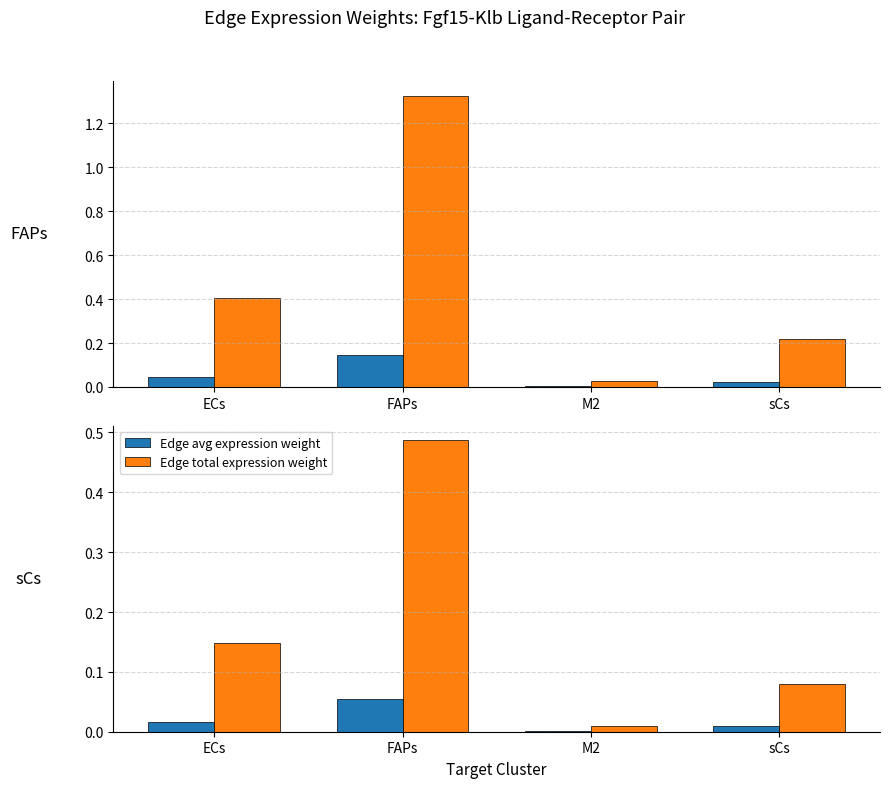

What position from the right is sCs?

1